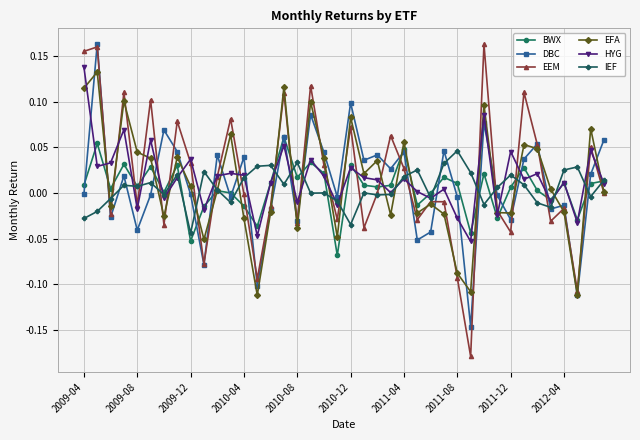

In EEM, how many points are lower than both neighbors (excluding endpoints)?

13